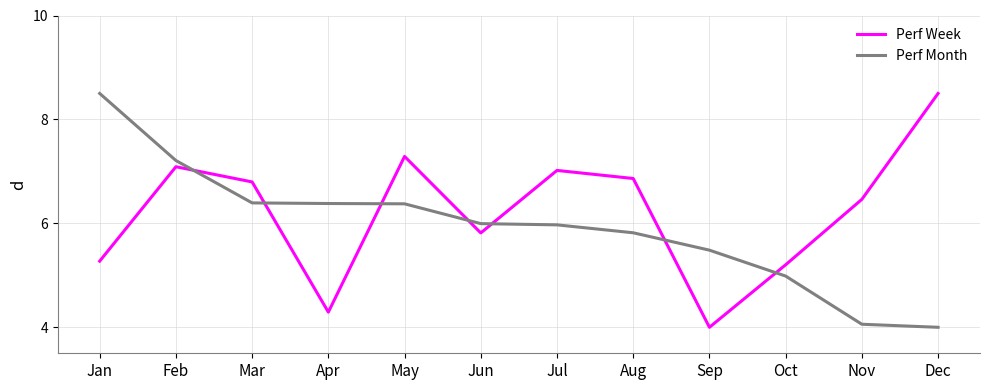

What is the smallest value displayed?

4.0